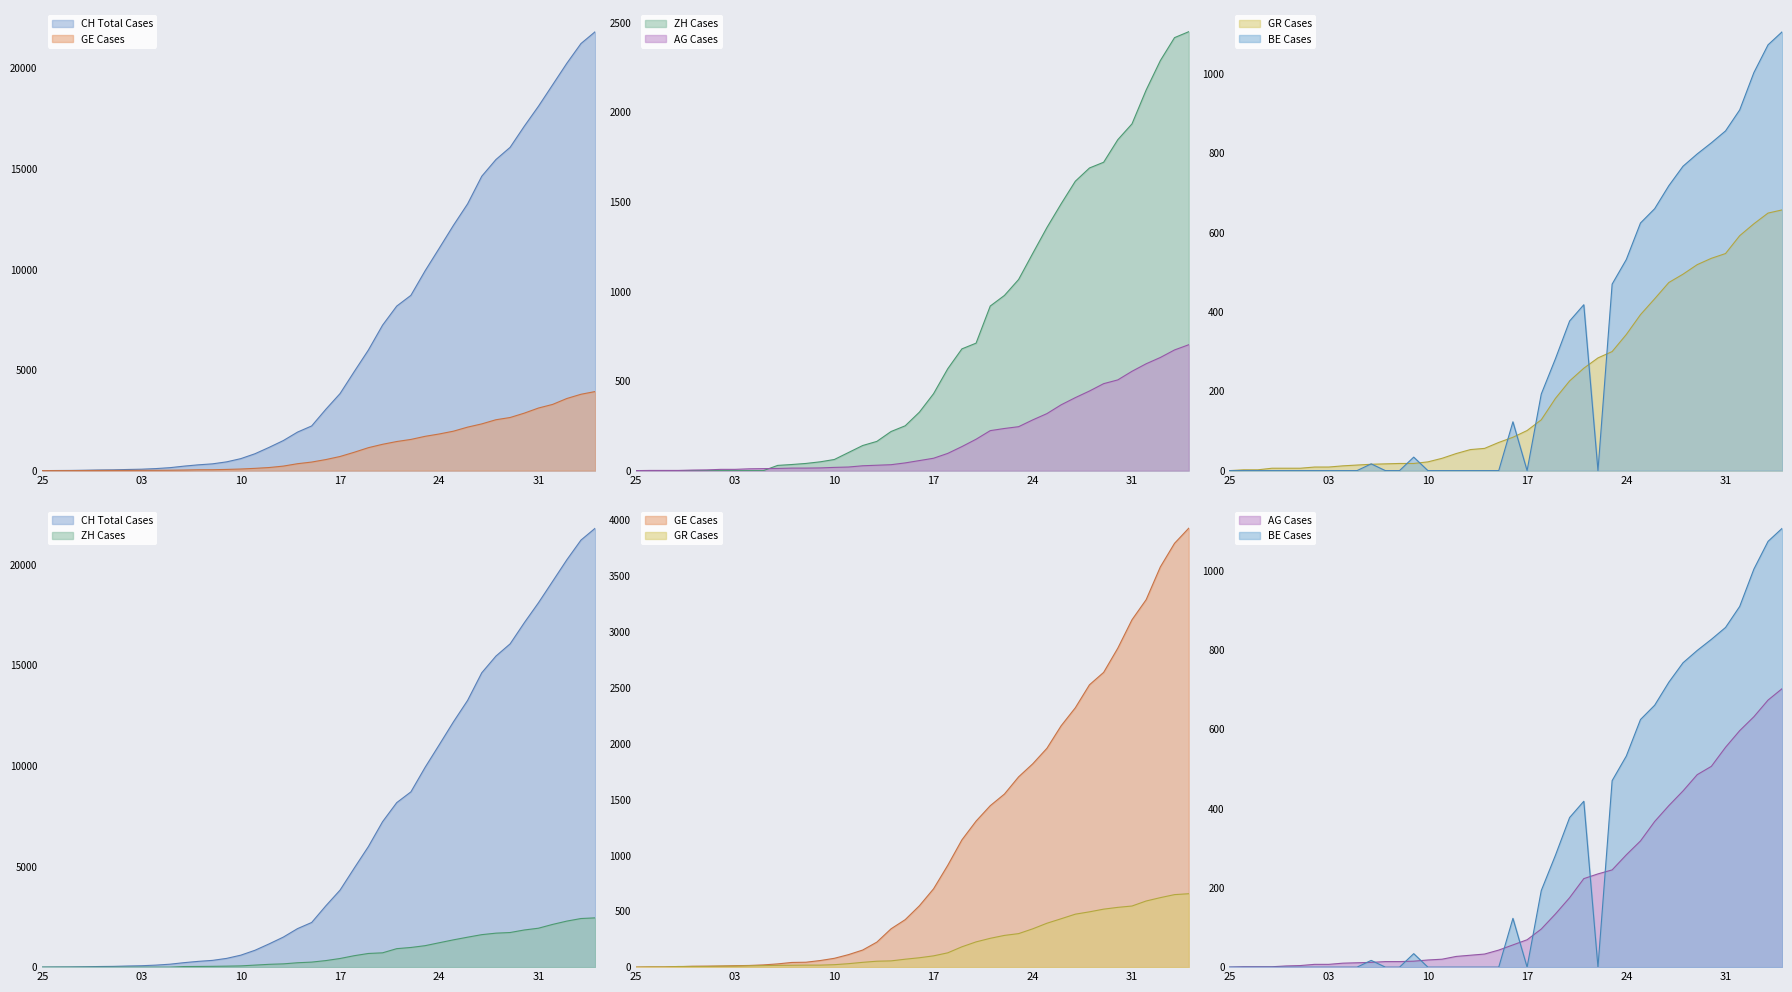

True or false: GE and AG intersect in this chart.

False